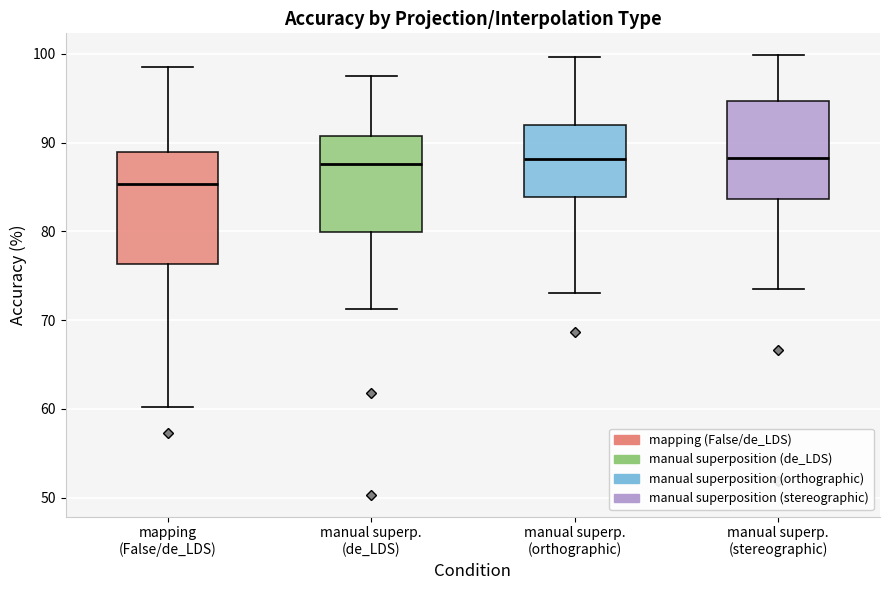

Reading left to right, transcribe this box plot: for each box, give where its median line is, the range the box spans, and where its two whiskers end, as read against the y-axis. The values are not printed on the chart, so give them approximately, as read against the axis.

mapping (False/de_LDS): median 85, box 76 to 89, whiskers 60 to 98
manual superp. (de_LDS): median 88, box 80 to 91, whiskers 71 to 97
manual superp. (orthographic): median 88, box 84 to 92, whiskers 73 to 100
manual superp. (stereographic): median 88, box 84 to 95, whiskers 74 to 100